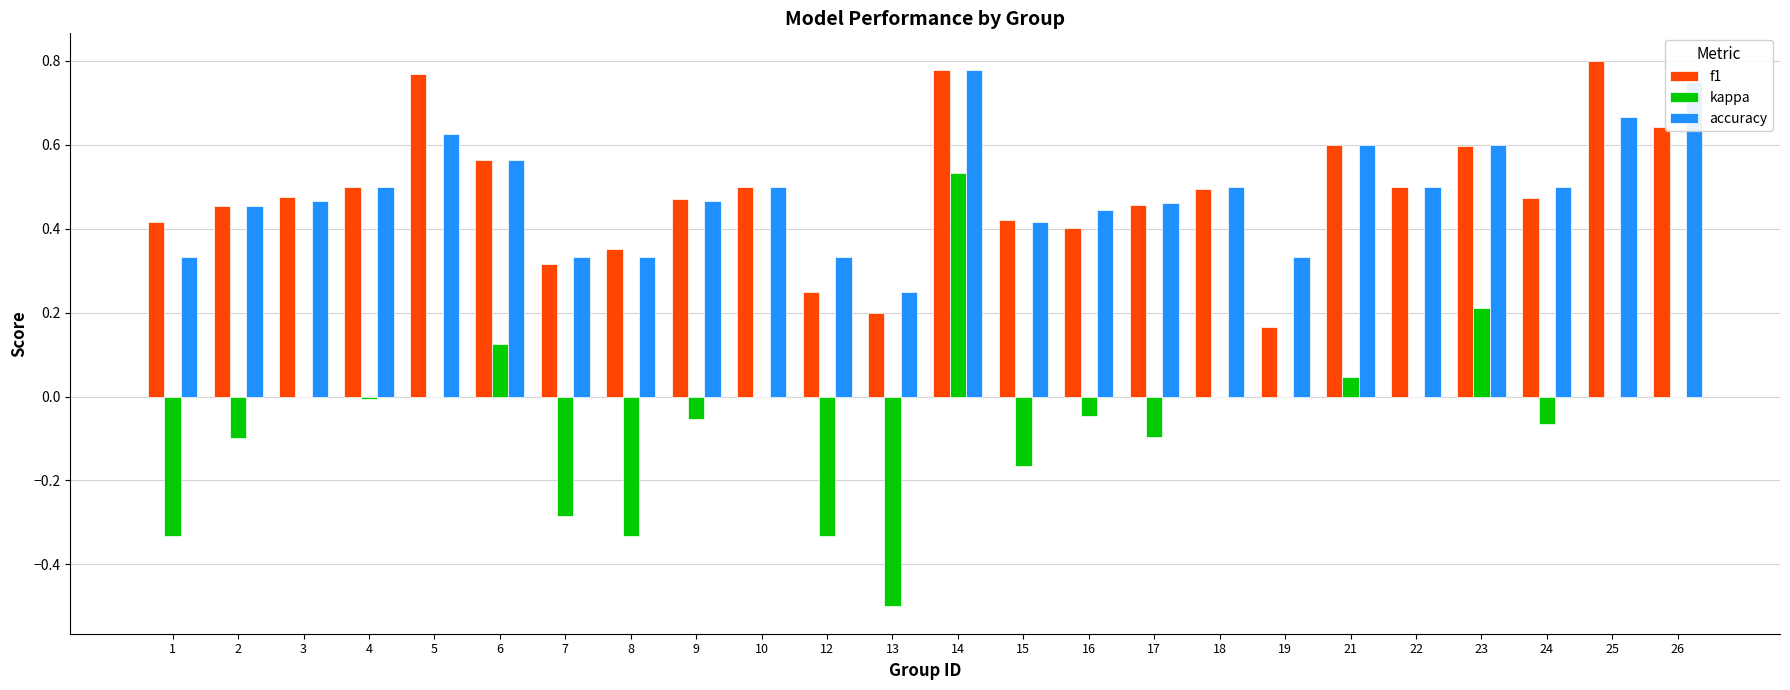

What are all the series names shown in the legend?

f1, kappa, accuracy